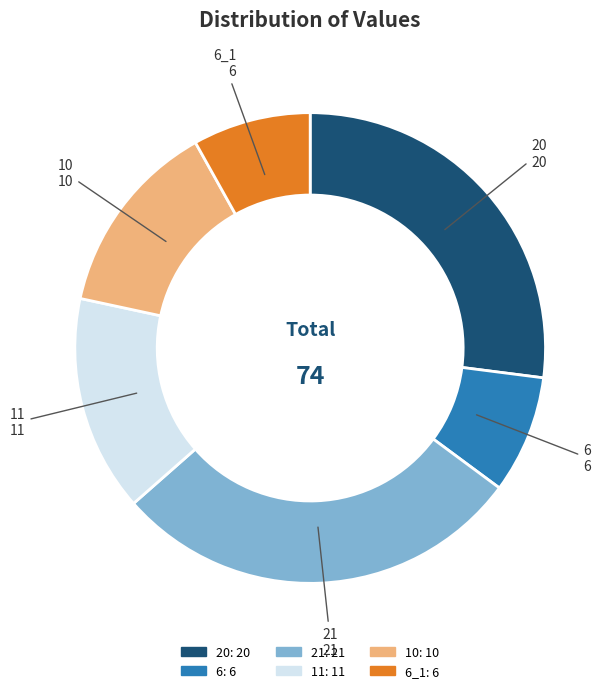

How many slices are in this pie chart?

6